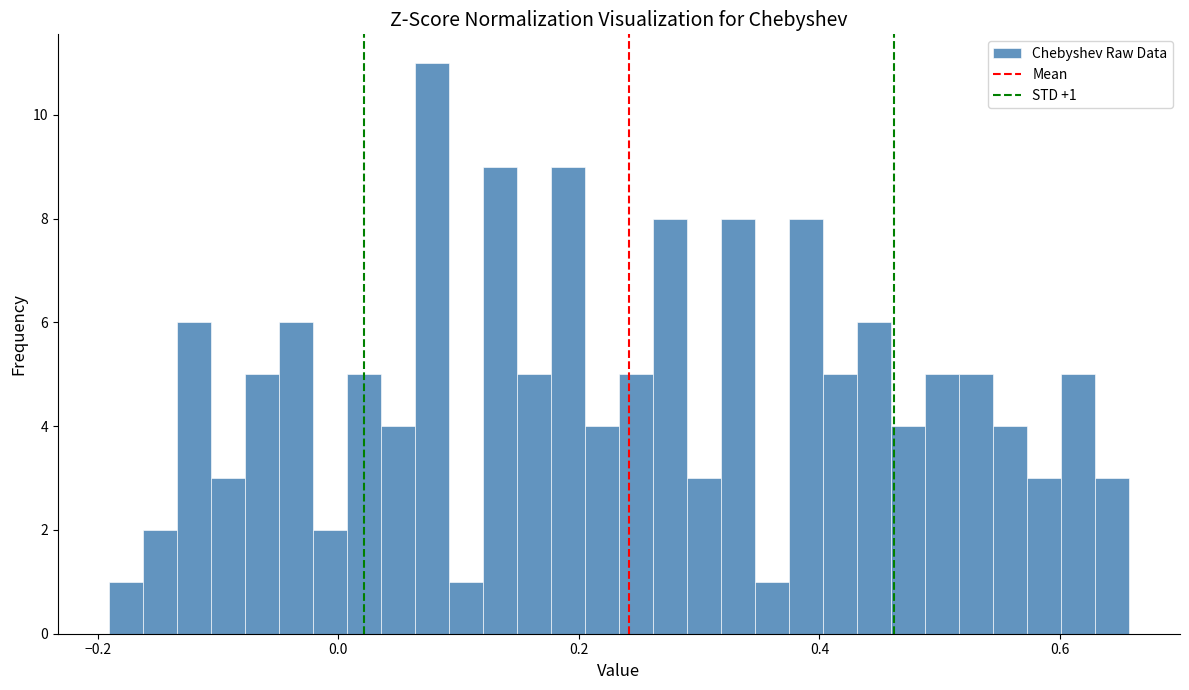

Around what value on the x-axis is the tallest bar? Give the approximate position of its centre, as read against the axis.

0.08